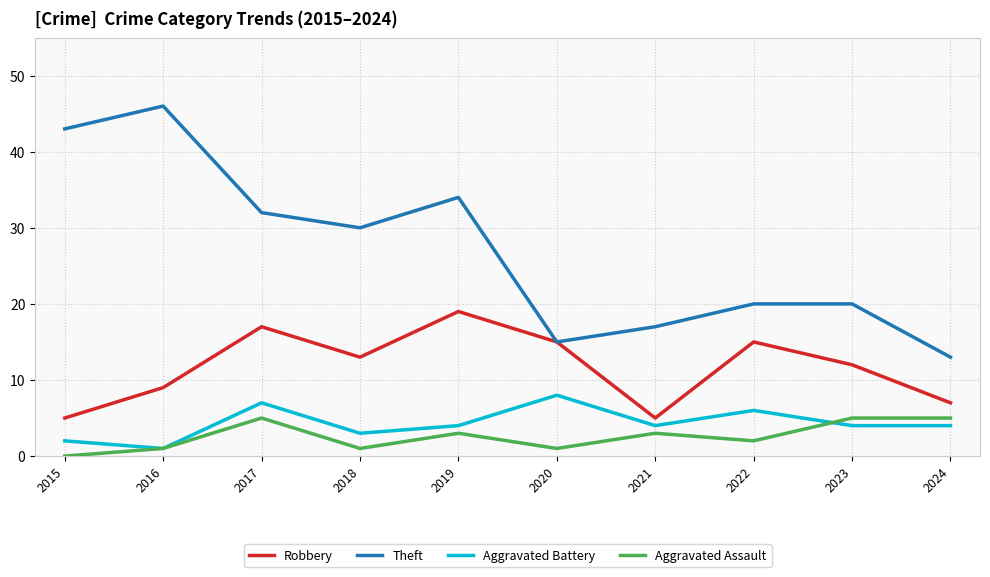

What is the difference between the maximum and minimum values in the Theft series?

33